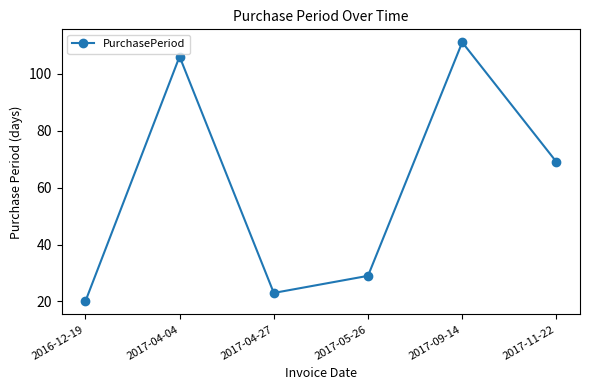

What is the minimum value shown in the chart?

20